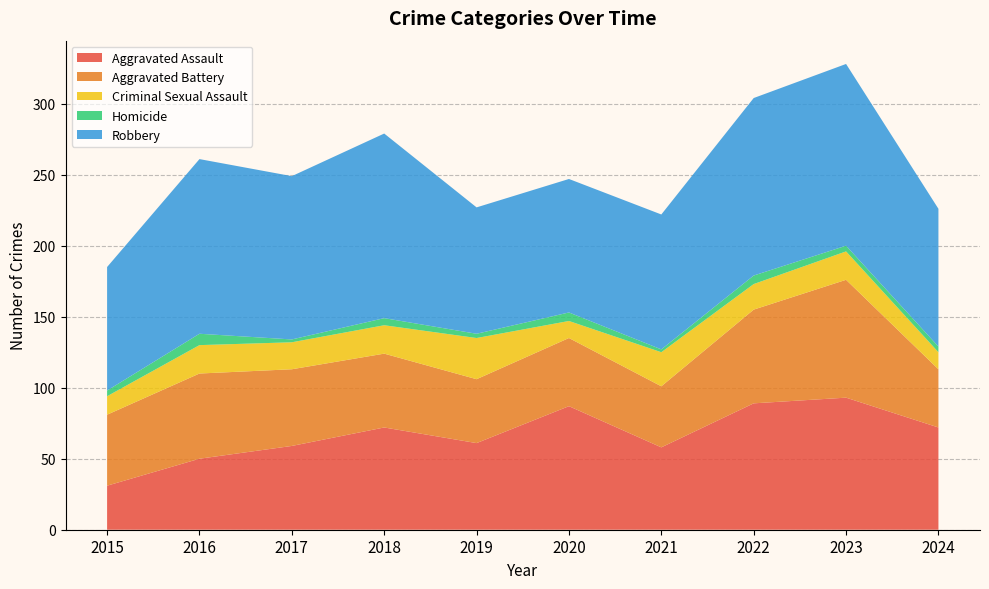

Reading left to right, transcribe all the data shown in this chart.

Aggravated Assault: 31	50	59	72	61	87	58	89	93	72
Aggravated Battery: 50	60	54	52	45	48	43	66	83	41
Criminal Sexual Assault: 13	20	19	20	29	12	24	18	20	12
Homicide: 4	8	2	5	3	6	2	6	4	4
Robbery: 87	123	115	130	89	94	95	125	128	97